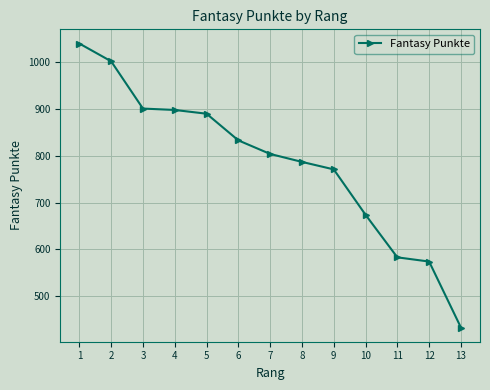

What is the greatest value displayed?

1040